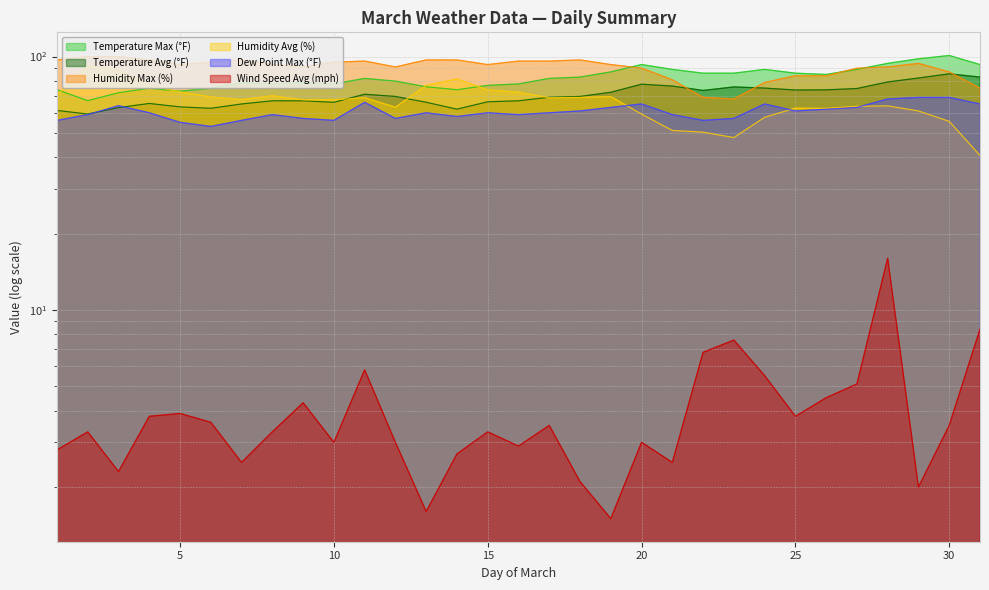

The Temperature Max (°F) series shows 124.7 at 14. True or false?

False